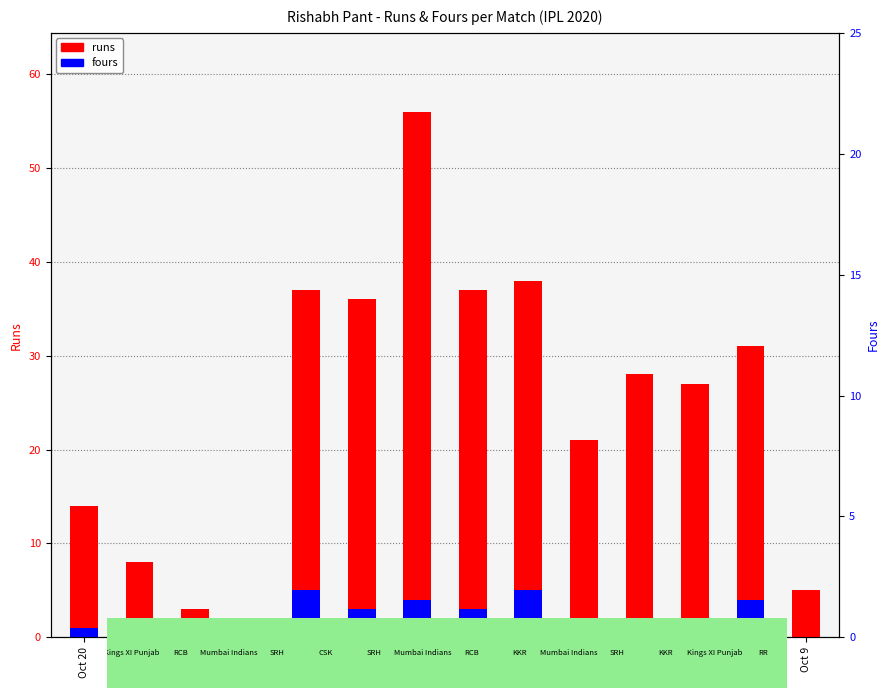

How many fours values are between 1 and 4?

9